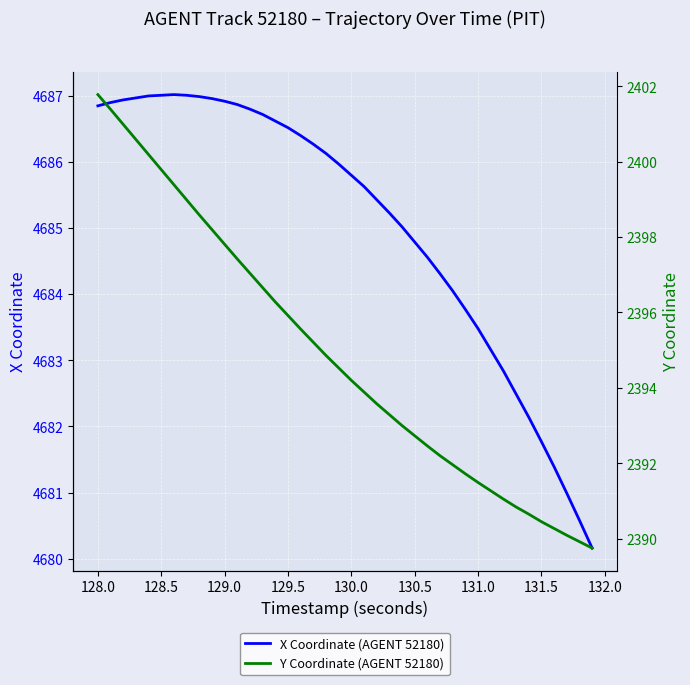

What is the difference between the maximum and minimum values in the Y Coordinate (AGENT 52180) series?

12.0